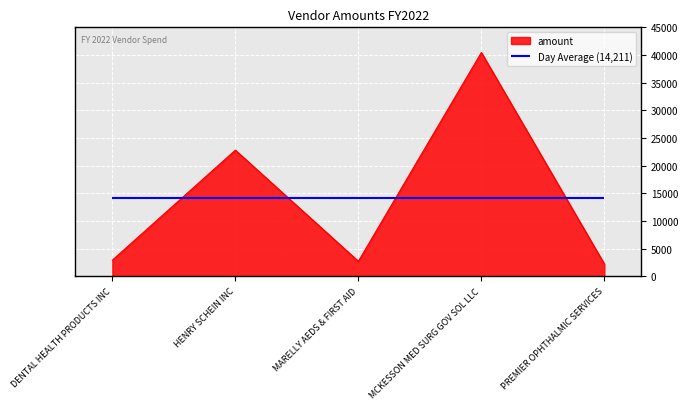

How many data points are above 2901?

3